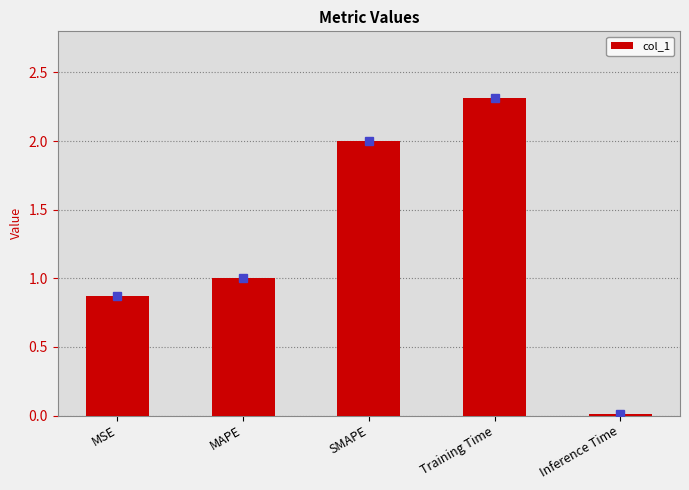

The value at SMAPE is 2.7. True or false?

False